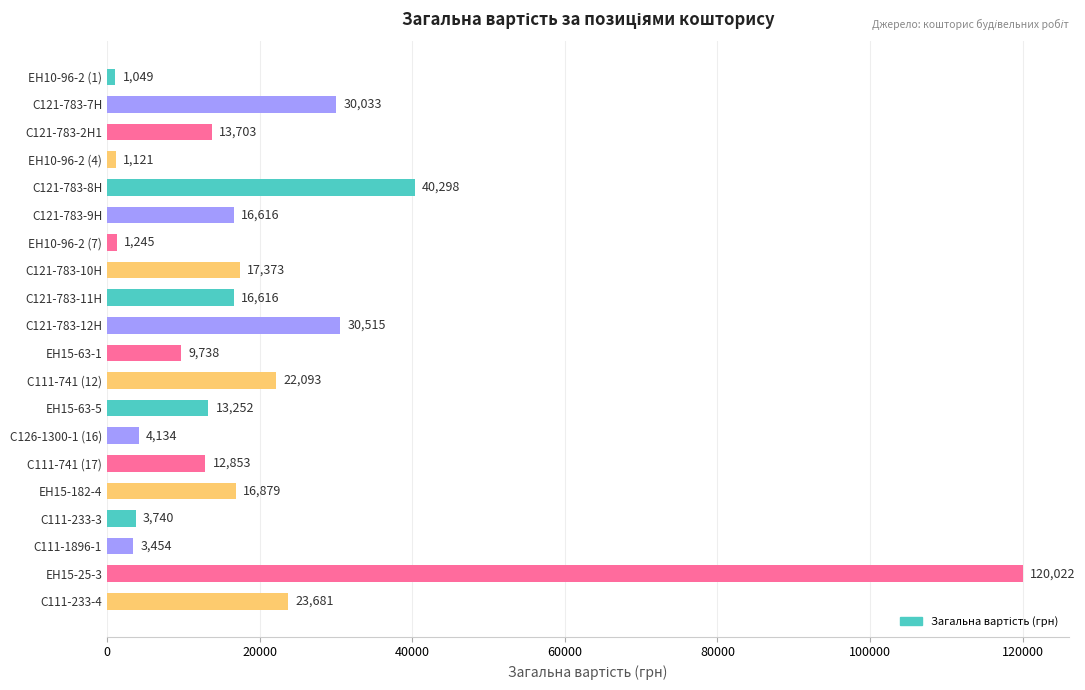

The chart shows a value of 1121.2 at ЕН10-96-2 (4). True or false?

True